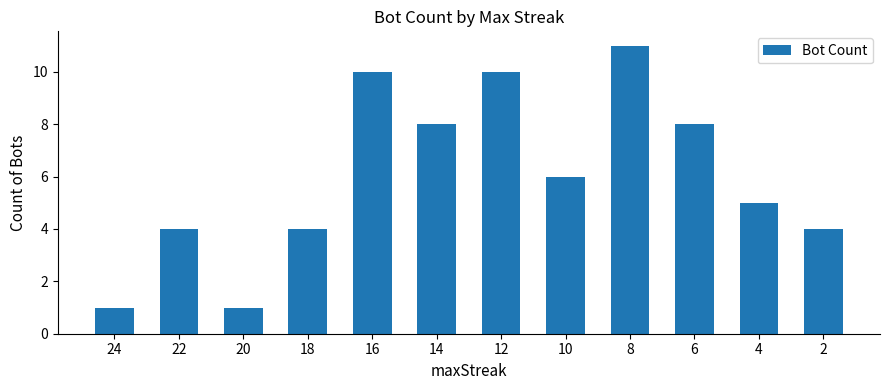

What is the difference between the values at 6 and 12?

2